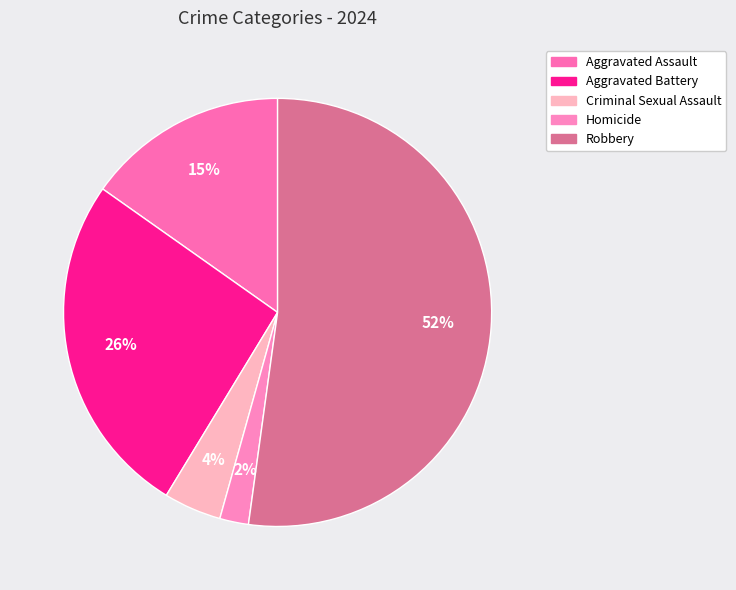

Rank the categories by value from lowest to highest.

Homicide, Criminal Sexual Assault, Aggravated Assault, Aggravated Battery, Robbery